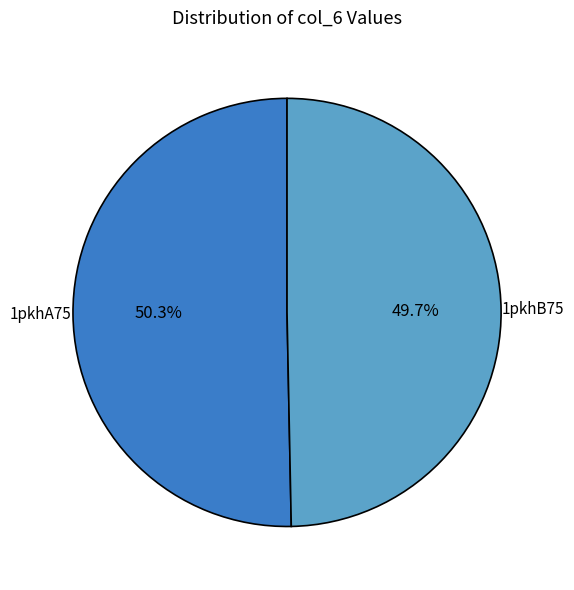

Which category has the smallest portion of the pie?

1pkhB75